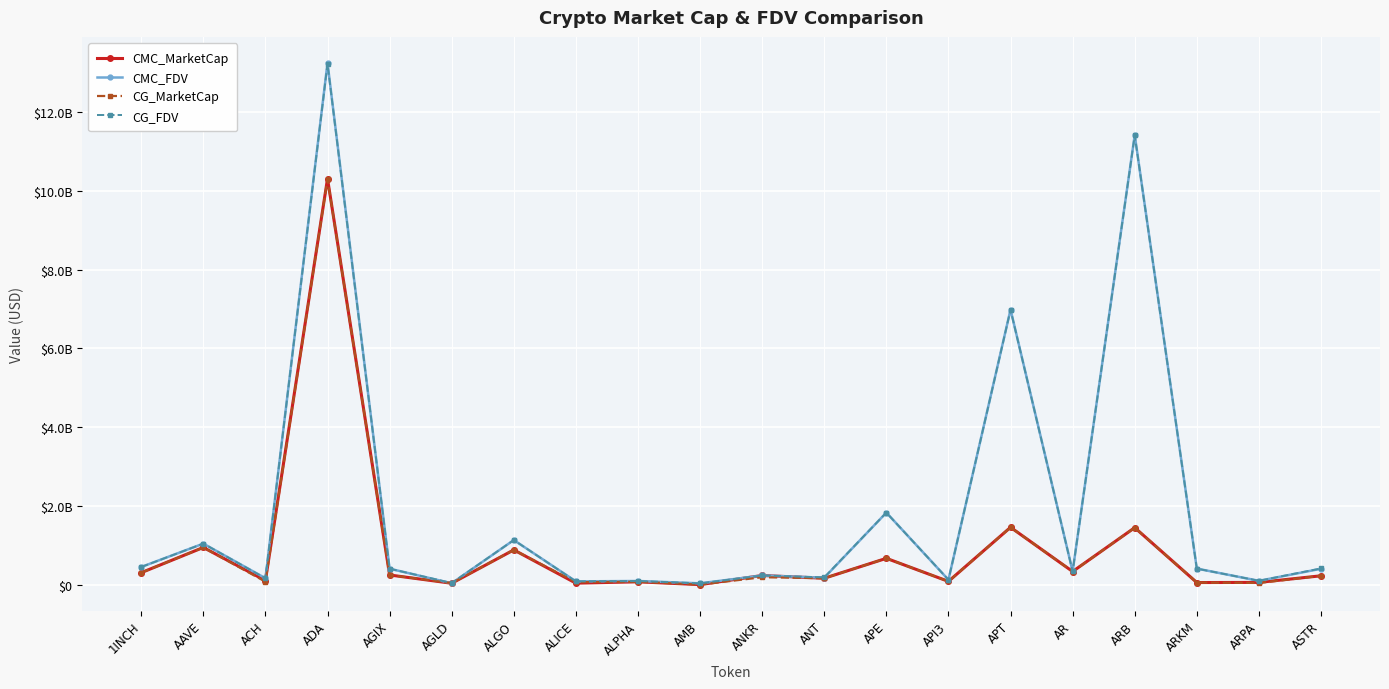

True or false: CMC_MarketCap and CG_FDV cross at least once.

True